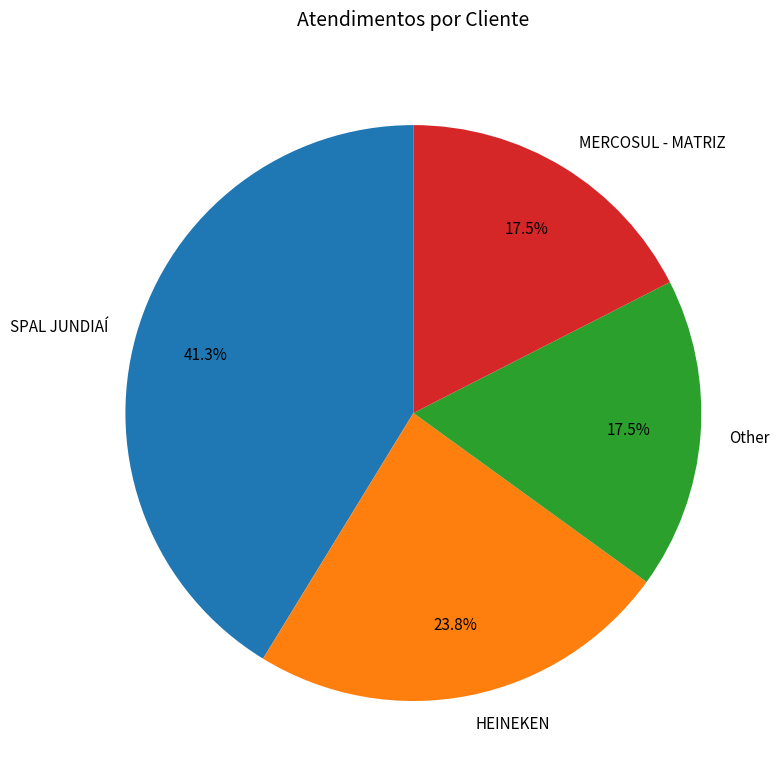

Combined, what portion of the pie is MERCOSUL - MATRIZ and SPAL JUNDIAÍ?

58.7%